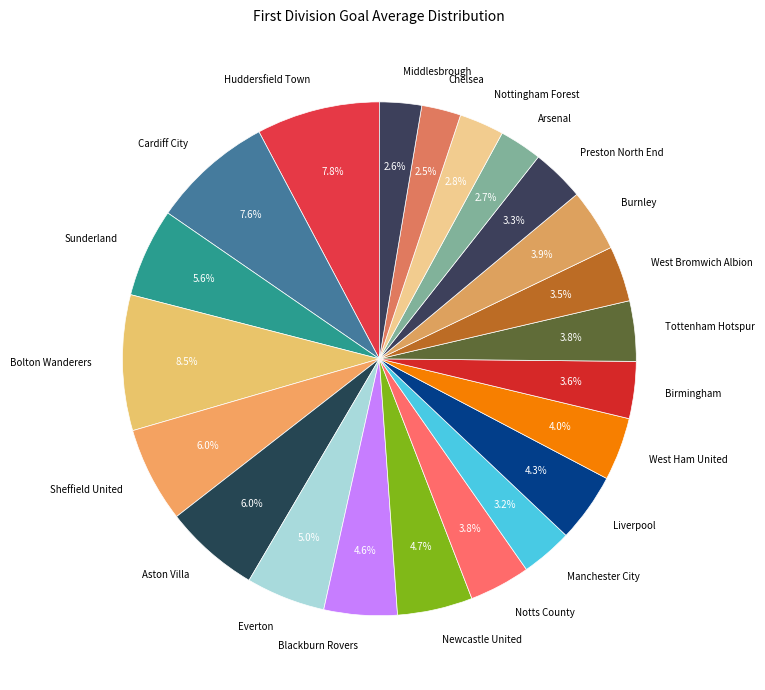

Combined, do Liverpool and Cardiff City account for over 50%?

No